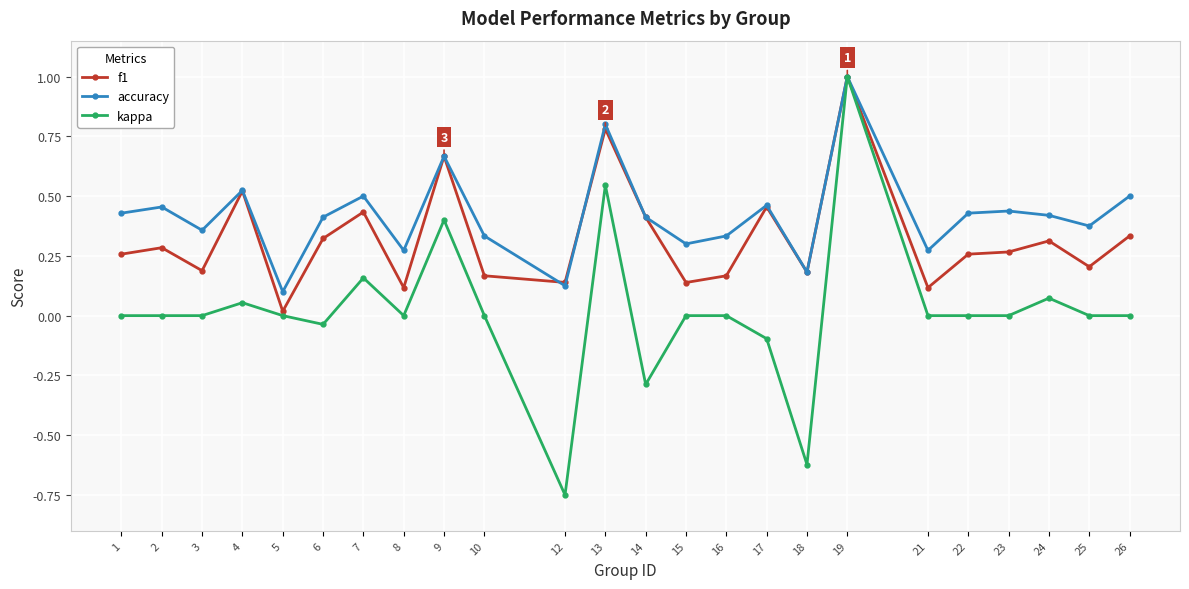

Which series changed the most between 4 and 16?

f1